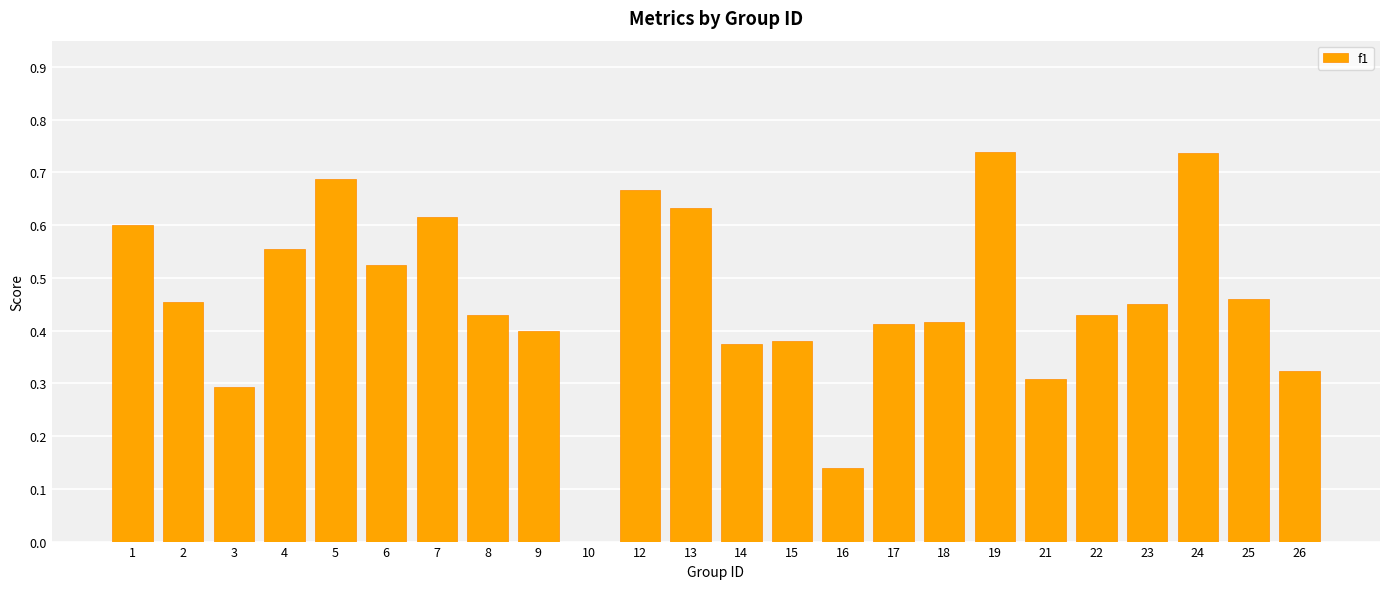

What is the sum of all values?

11.0